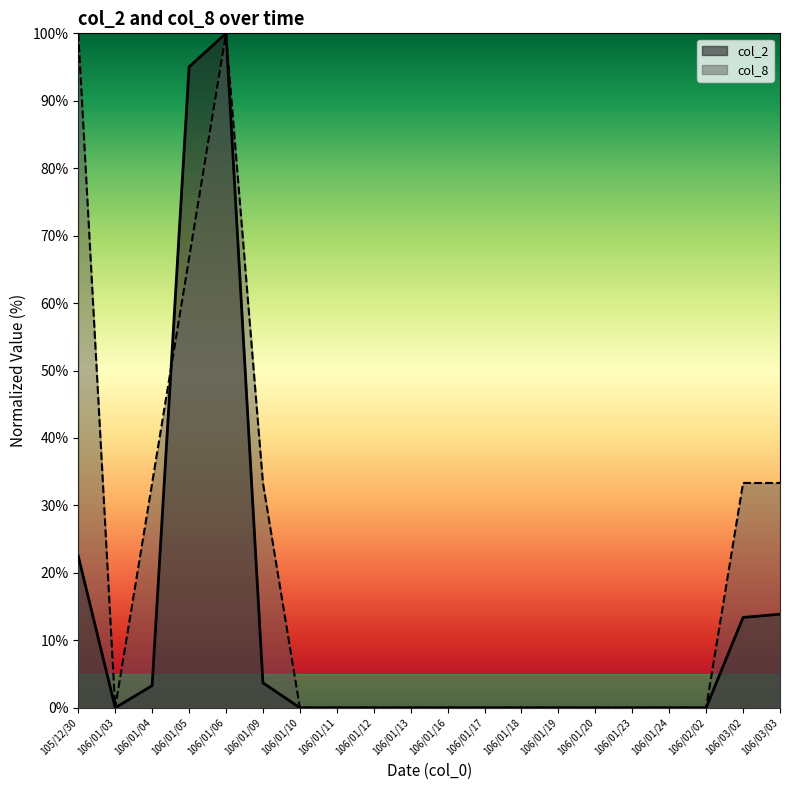

The value of col_2 at 106/01/04 is 1.0. True or false?

False